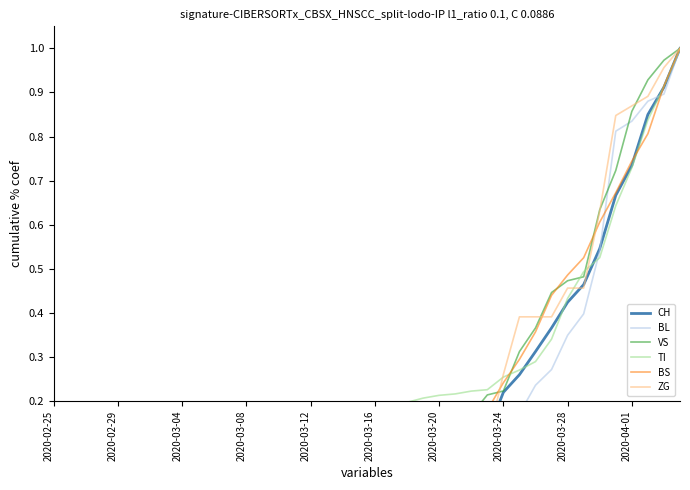

What is the sum of all VS values?

8.8